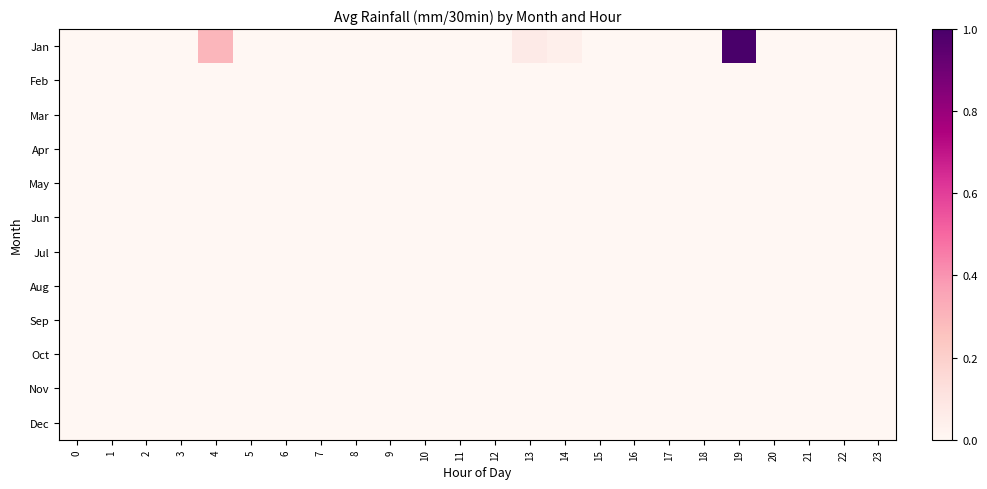

List the series in order of their peak value, highest first.

Jan, Feb, Mar, Apr, May, Jun, Jul, Aug, Sep, Oct, Nov, Dec